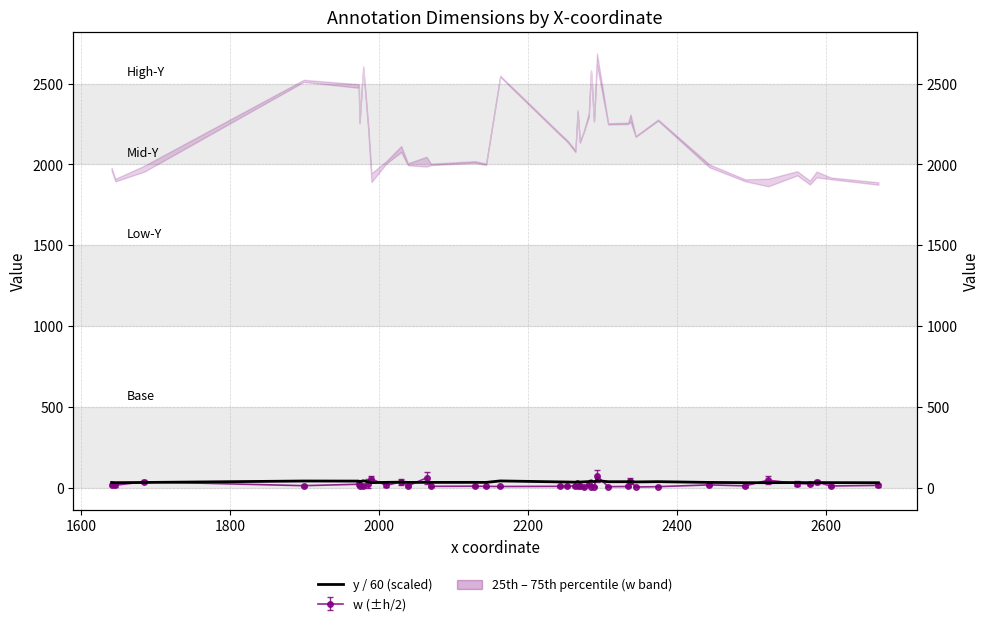

Where does the data first go above 35?

2000